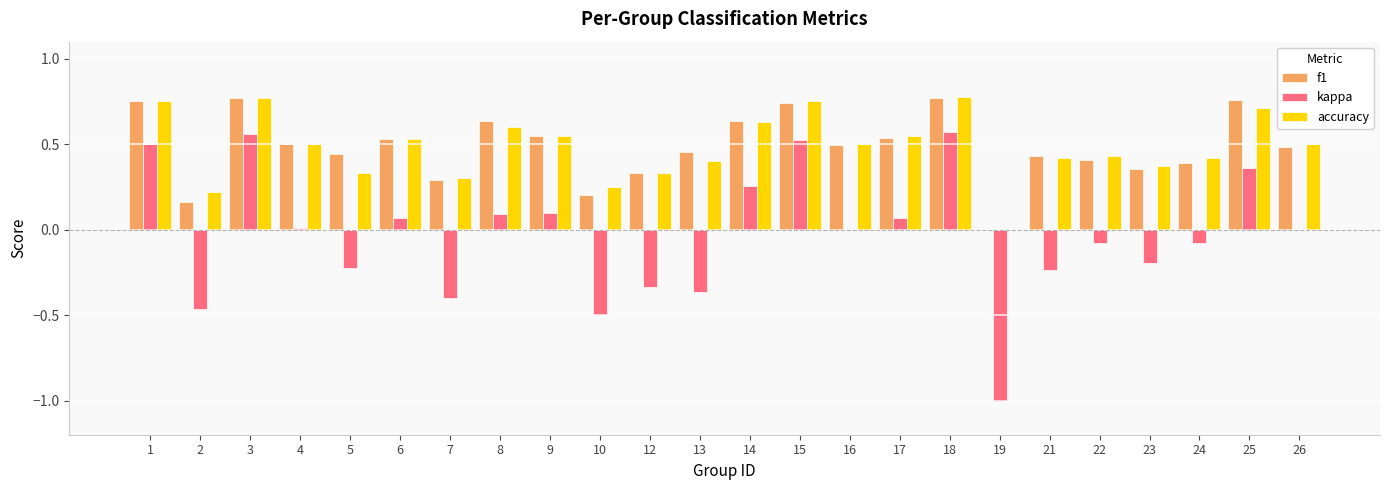

Which series changed the most between 7 and 23?

kappa